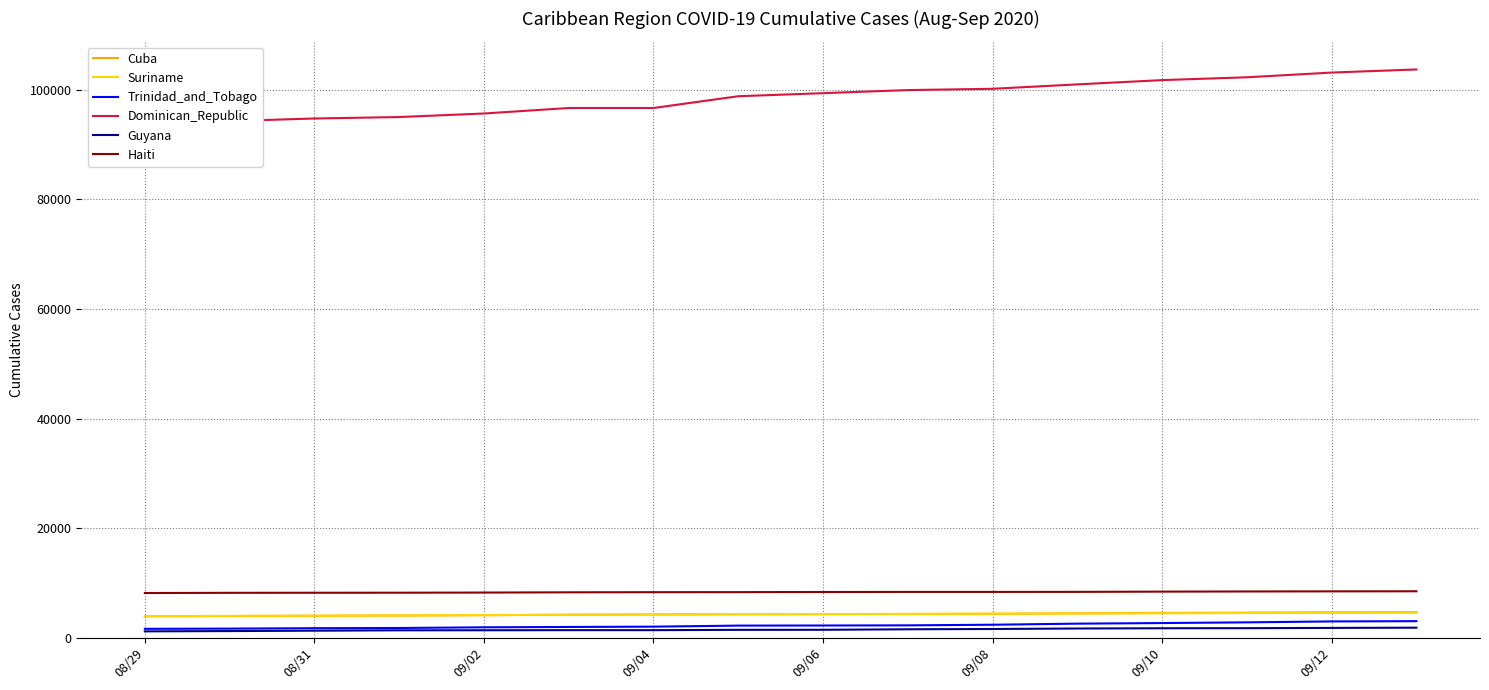

Reading left to right, transcribe all the data shown in this chart.

Cuba: 3925	3973	4032	4065	4126	4214	4266	4298	4309	4352	4377	4459	4551	4593	4653	4684
Suriname: 3954	4009	4034	4089	4149	4215	4252	4320	4346	4360	4419	4447	4477	4529	4579	4582
Trinidad_and_Tobago: 1645	1683	1759	1797	1920	1984	2040	2230	2250	2277	2391	2588	2698	2825	2993	3042
Dominican_Republic: 93732	94241	94715	94979	95627	96629	96629	98776	99333	99898	100131	100937	101716	102232	103092	103660
Guyana: 1184	1234	1306	1373	1382	1401	1401	1459	1468	1560	1613	1703	1750	1763	1812	1853
Haiti: 8174	8209	8224	8230	8258	8301	8326	8336	8360	8376	8376	8384	8429	8457	8478	8493